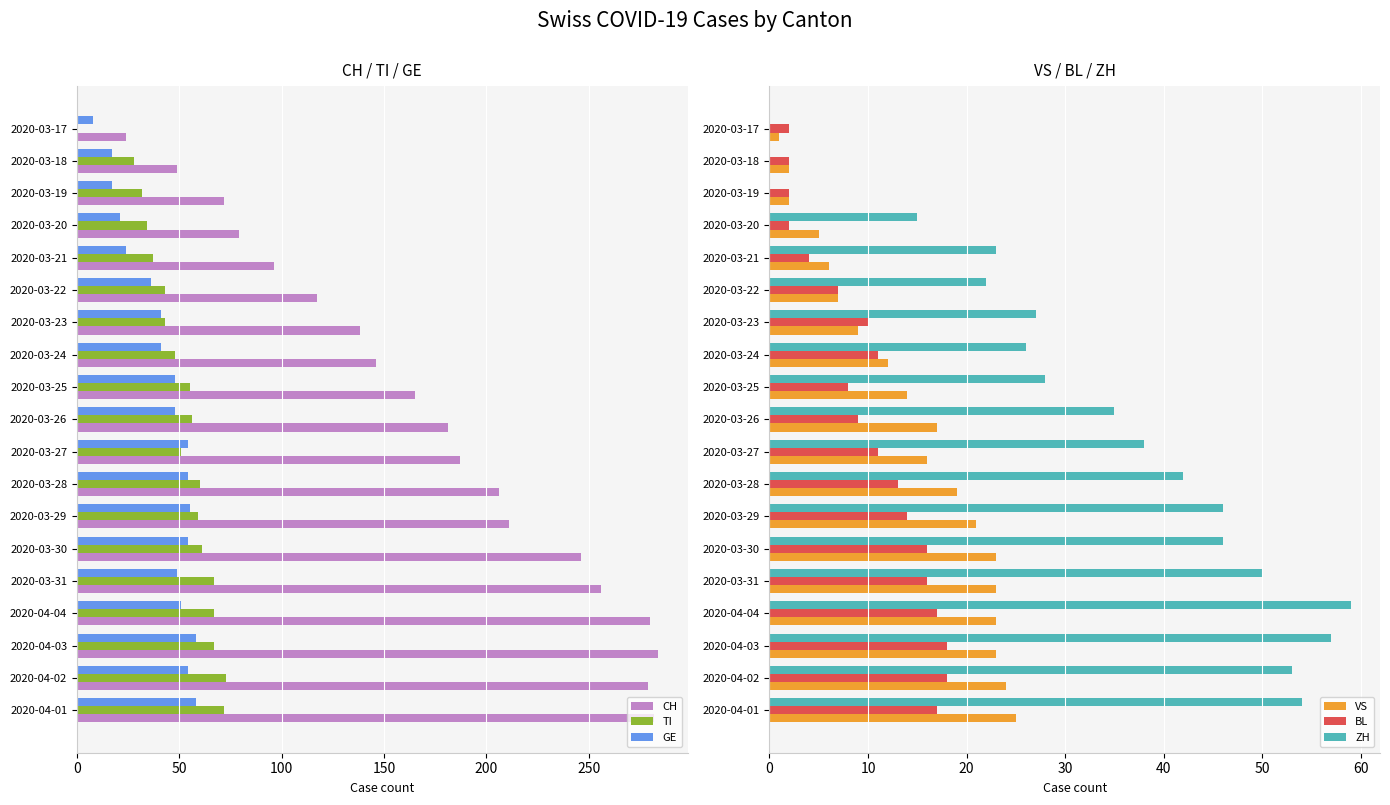

What is the difference between the BL values at 2020-03-18 and 2020-03-31?

14